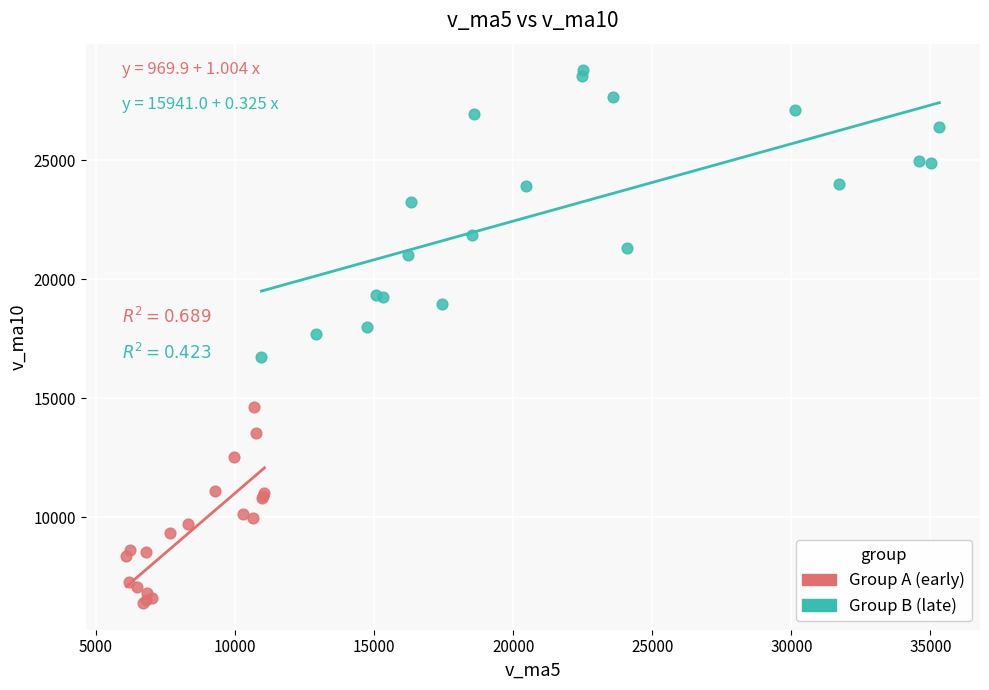

Which series contains the highest Y value?

Group B (late)